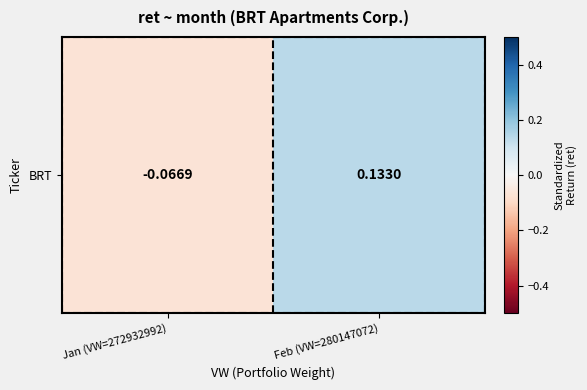

Is it true that the value at Jan (VW=272932992) is -0.1?

True